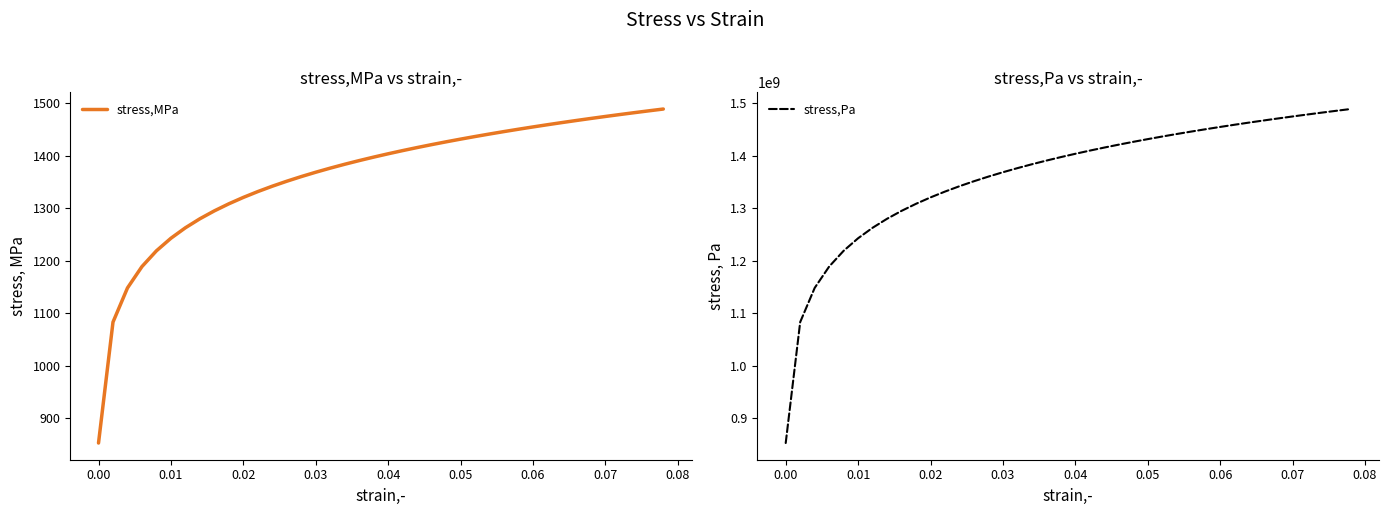

How many lines are shown in the chart?

2